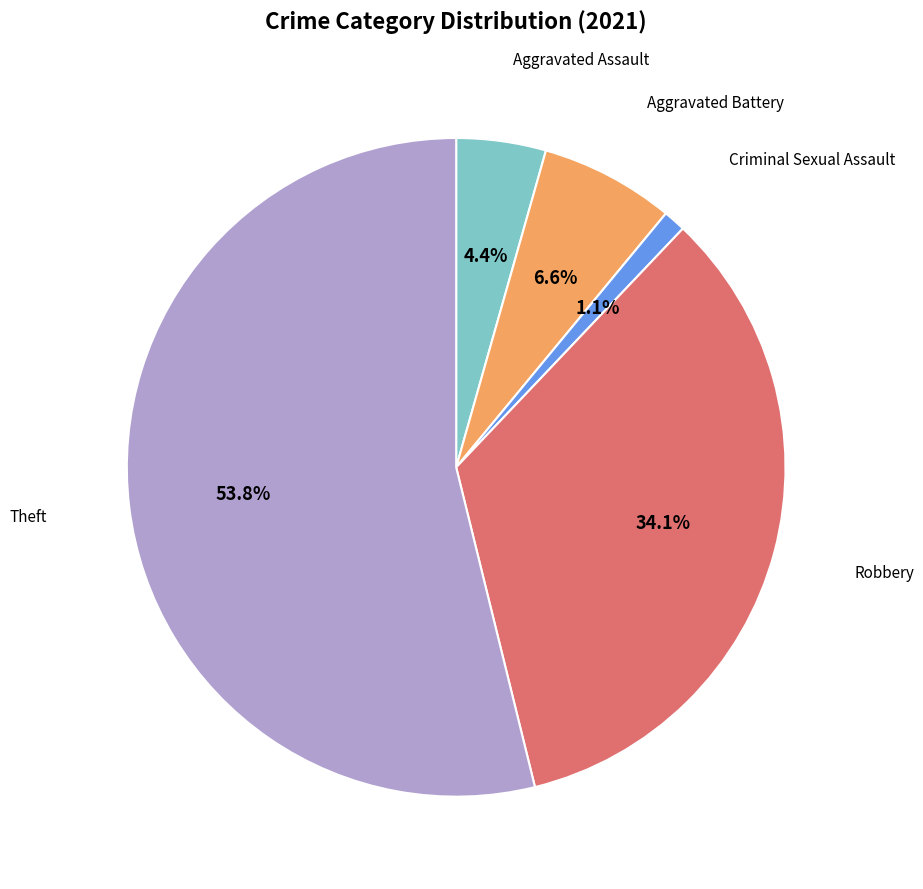

Is there a majority slice in this chart?

Yes